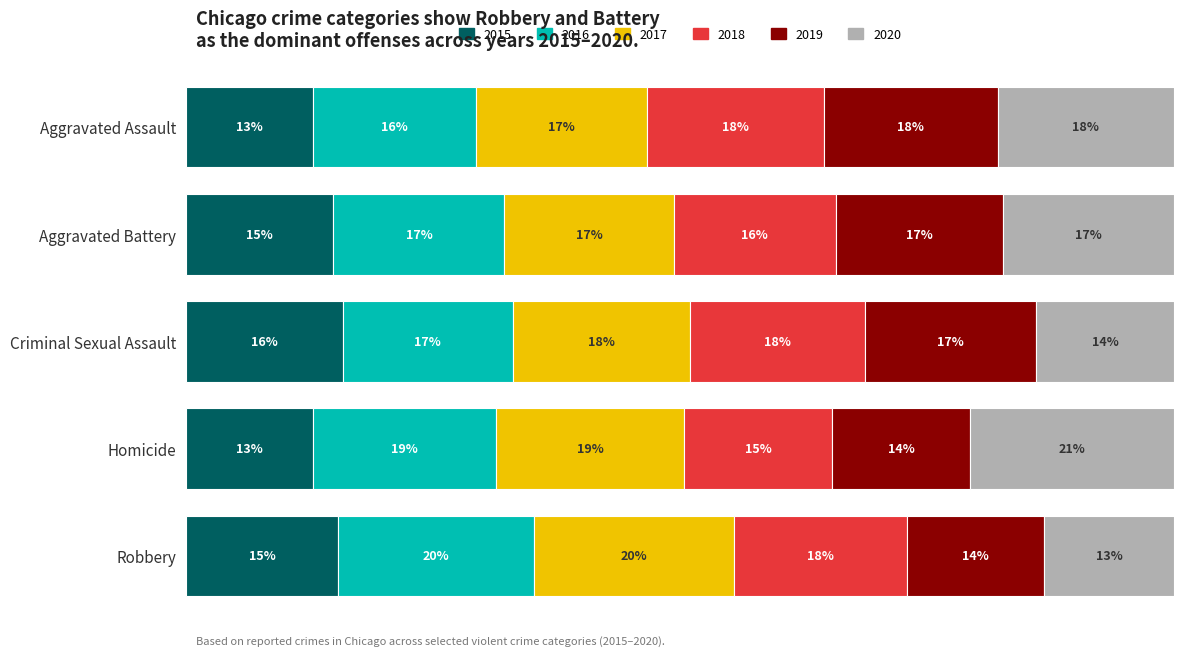

Reading right to left, list all the values displayed in this chart.

2015: Robbery=4430	Homicide=250	Criminal Sexual Assault=930	Aggravated Battery=3608	Aggravated Assault=2301
2016: Robbery=5673	Homicide=361	Criminal Sexual Assault=1009	Aggravated Battery=4183	Aggravated Assault=2967
2017: Robbery=5821	Homicide=373	Criminal Sexual Assault=1056	Aggravated Battery=4141	Aggravated Assault=3119
2018: Robbery=5038	Homicide=292	Criminal Sexual Assault=1039	Aggravated Battery=3972	Aggravated Assault=3220
2019: Robbery=3992	Homicide=271	Criminal Sexual Assault=1017	Aggravated Battery=4096	Aggravated Assault=3161
2020: Robbery=3774	Homicide=404	Criminal Sexual Assault=818	Aggravated Battery=4186	Aggravated Assault=3214